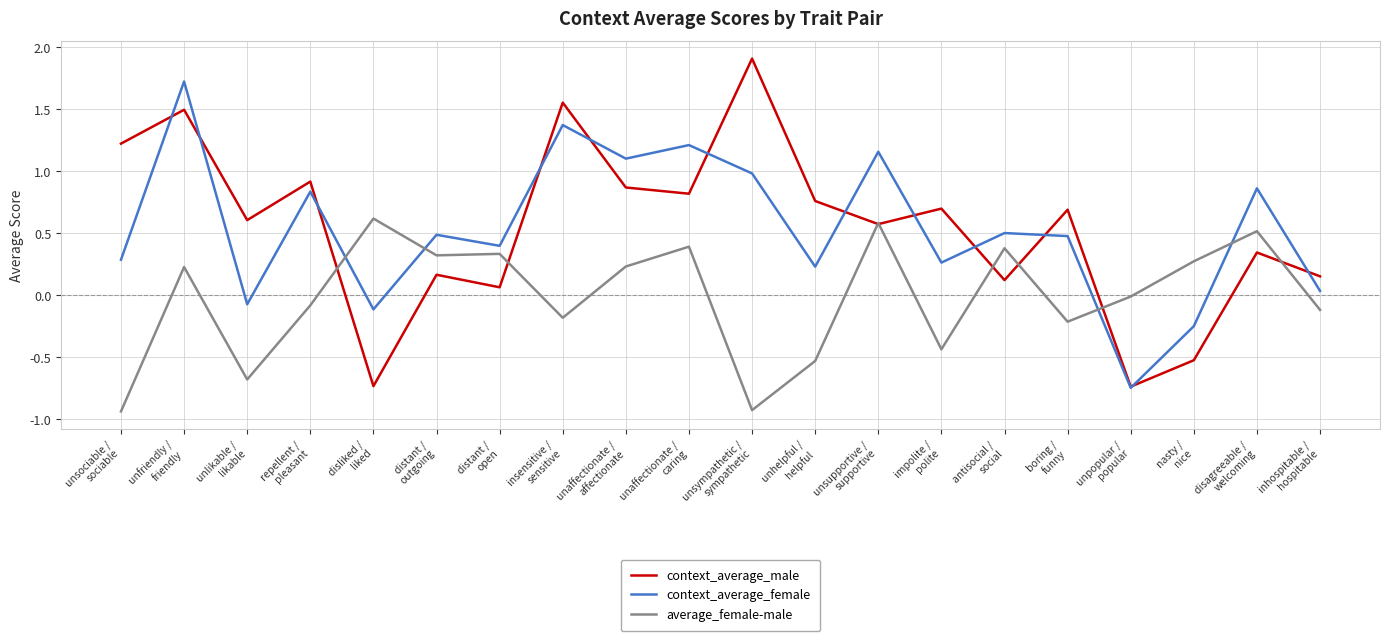

How many intersections are there between context_average_male and context_average_female?

12